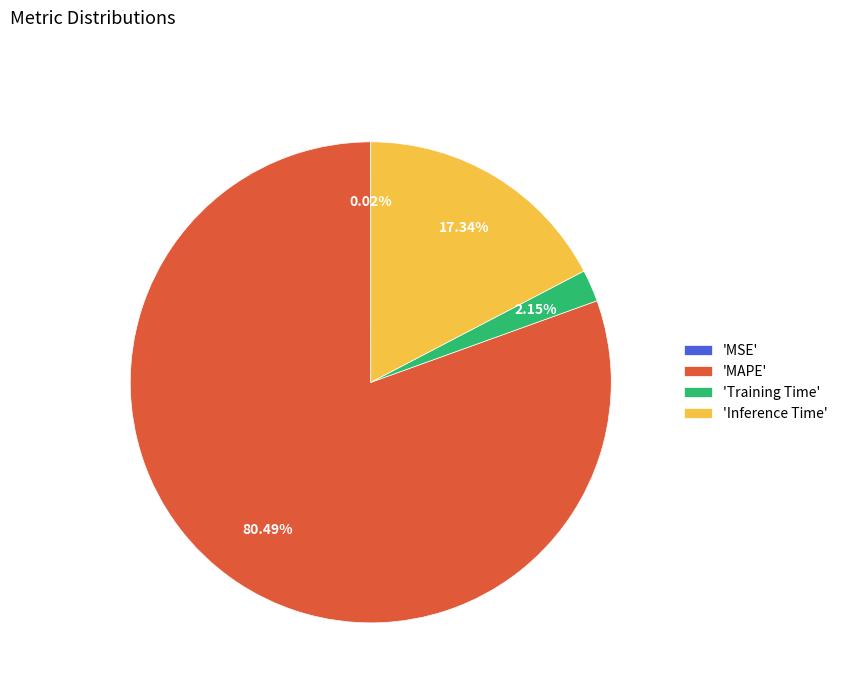

Between 'Inference Time' and 'Training Time', which is larger?

'Inference Time'